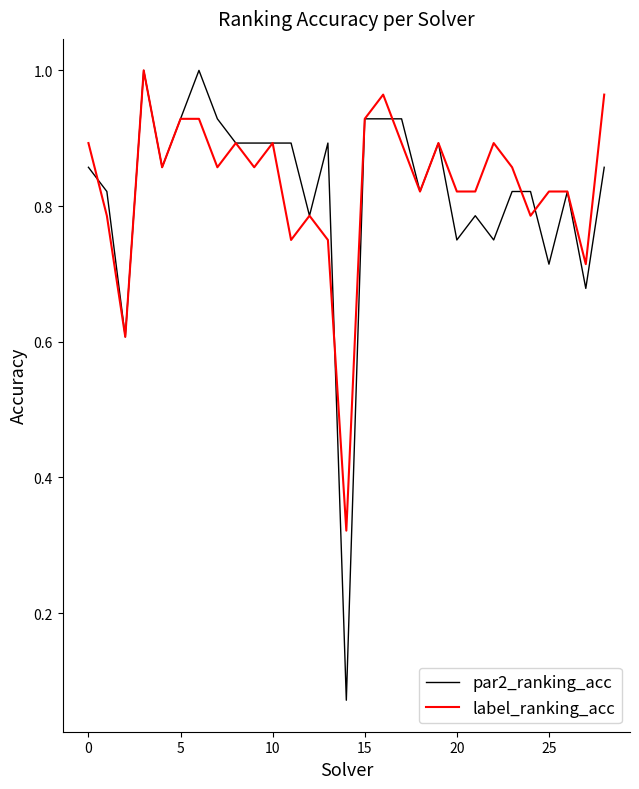

Which series has the largest range (max minus min)?

par2_ranking_acc